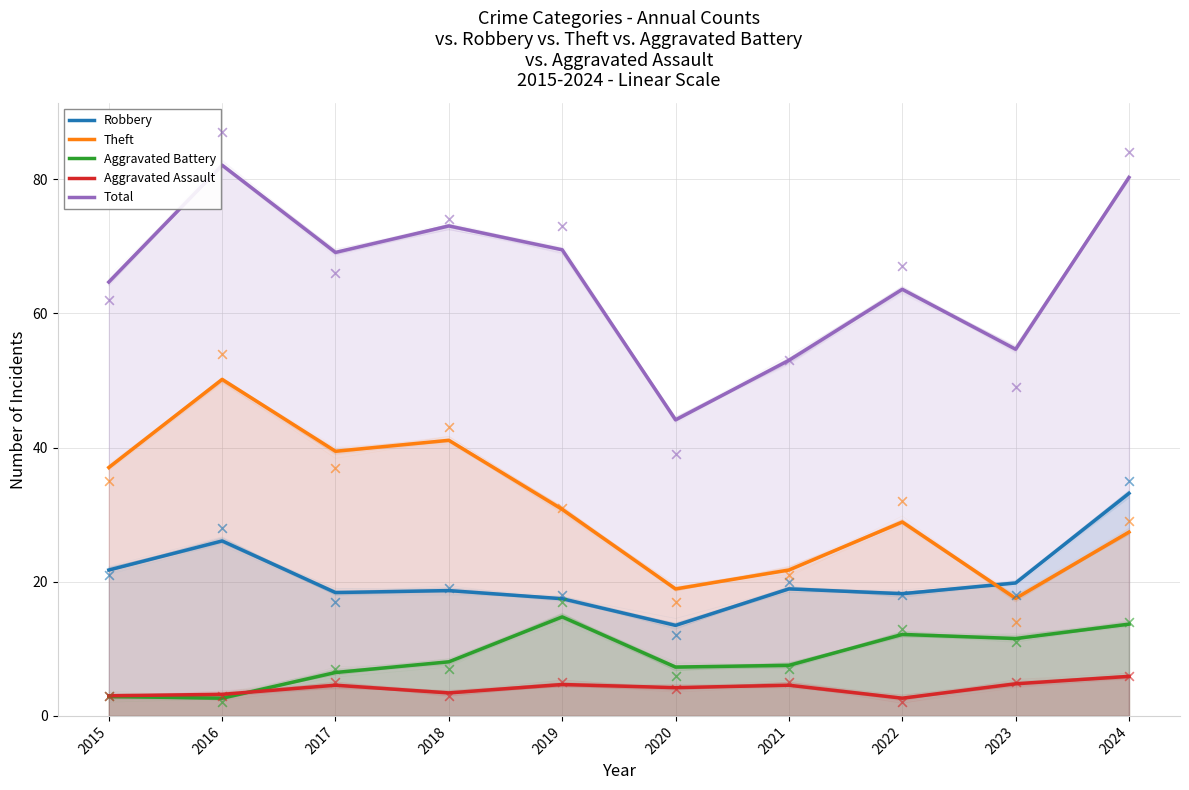

Is the value of Robbery at 2024 greater than the value of Aggravated Battery at 2020?

Yes